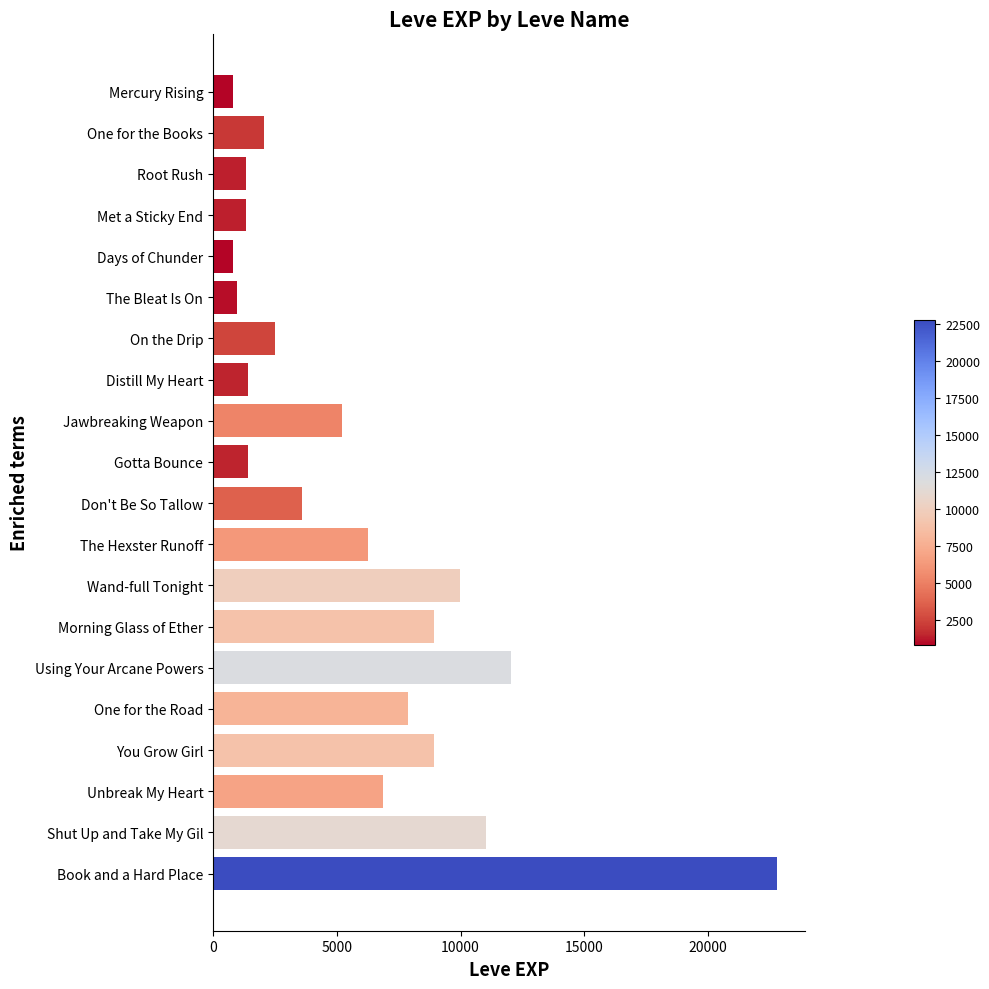

The value at Met a Sticky End is 1330. True or false?

True